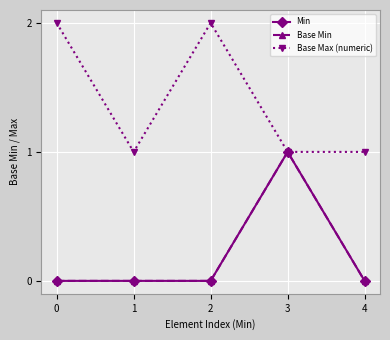

Does the chart have visible grid lines?

Yes